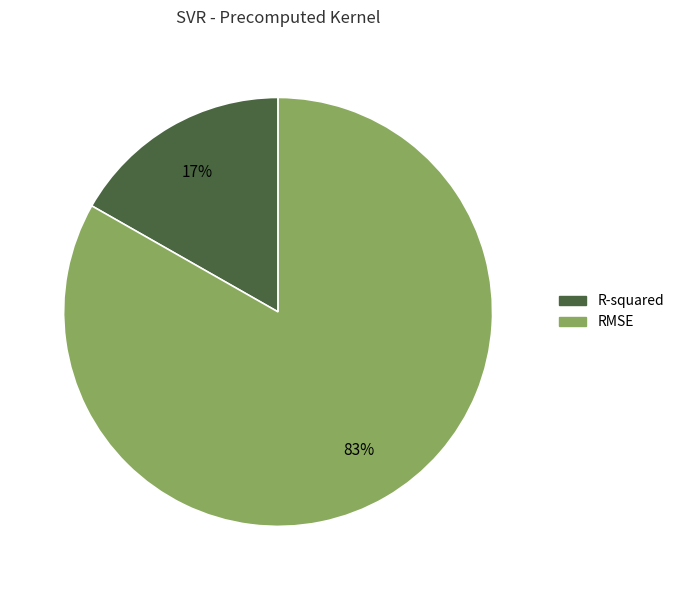

How many slices are in this pie chart?

2